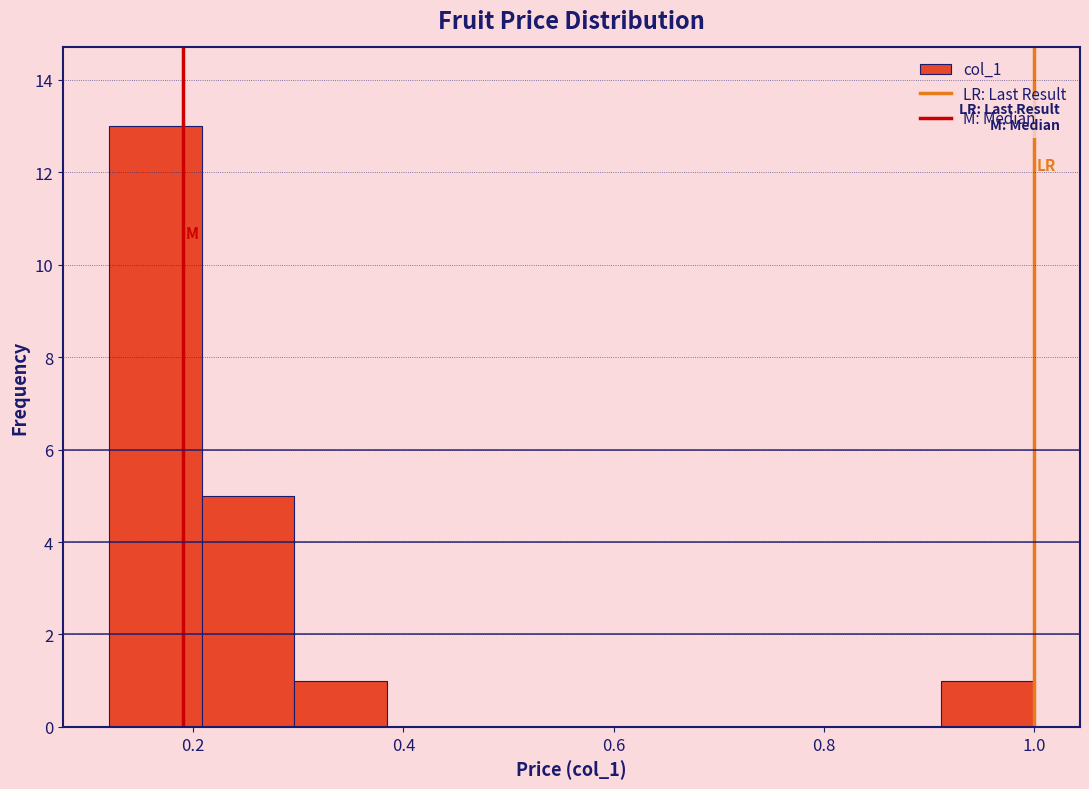

Reading left to right, transcribe this chart: for each bar, give the range it covers on the x-axis and its height. Neither the bar edges nor the heights are printed on the chart, so give them approximately, as read against the axes.

0.120 to 0.208: 13
0.208 to 0.296: 5
0.296 to 0.384: 1
0.384 to 0.472: 0
0.472 to 0.560: 0
0.560 to 0.648: 0
0.648 to 0.736: 0
0.736 to 0.824: 0
0.824 to 0.912: 0
0.912 to 1.000: 1